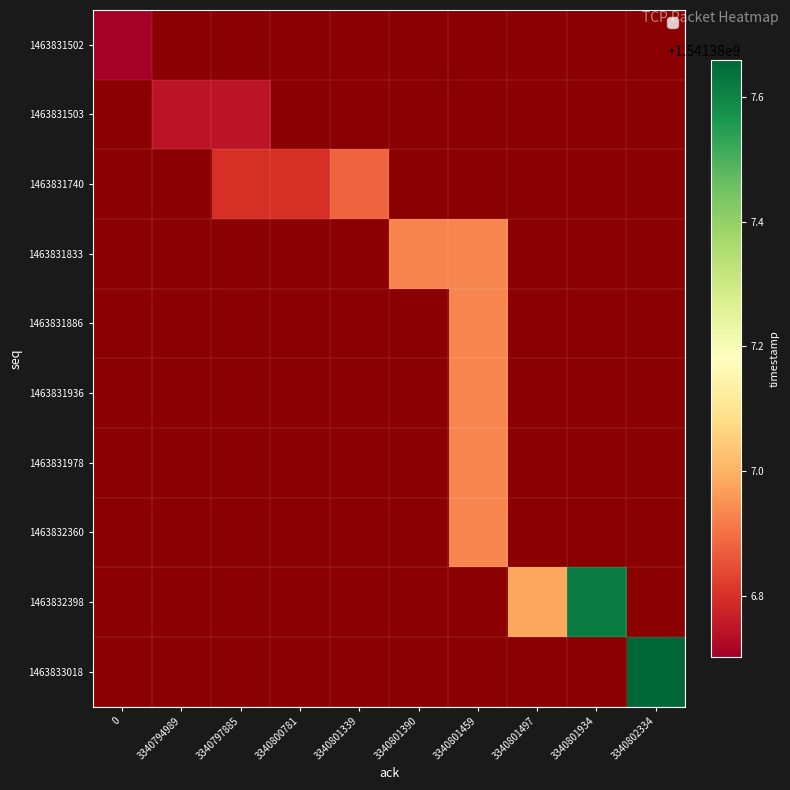

Rank the categories by 1463833018 value from lowest to highest.

3340802334, 0, 3340794989, 3340797885, 3340800781, 3340801339, 3340801390, 3340801459, 3340801497, 3340801934